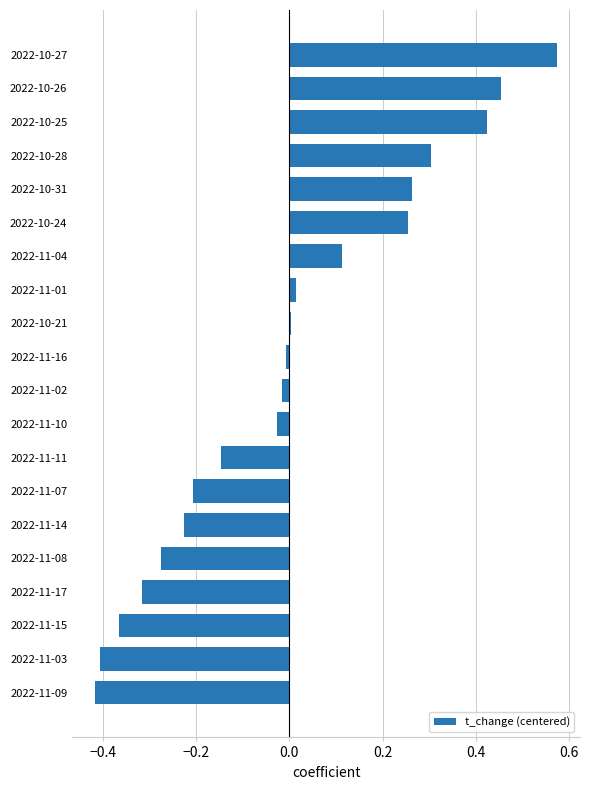

Is it true that the value at 2022-11-09 is -0.4?

True